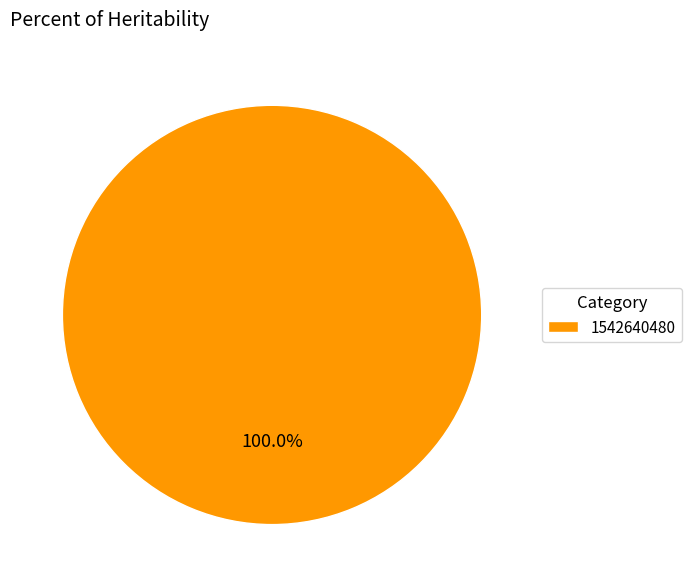

Rank the categories by value from highest to lowest.

1542640480